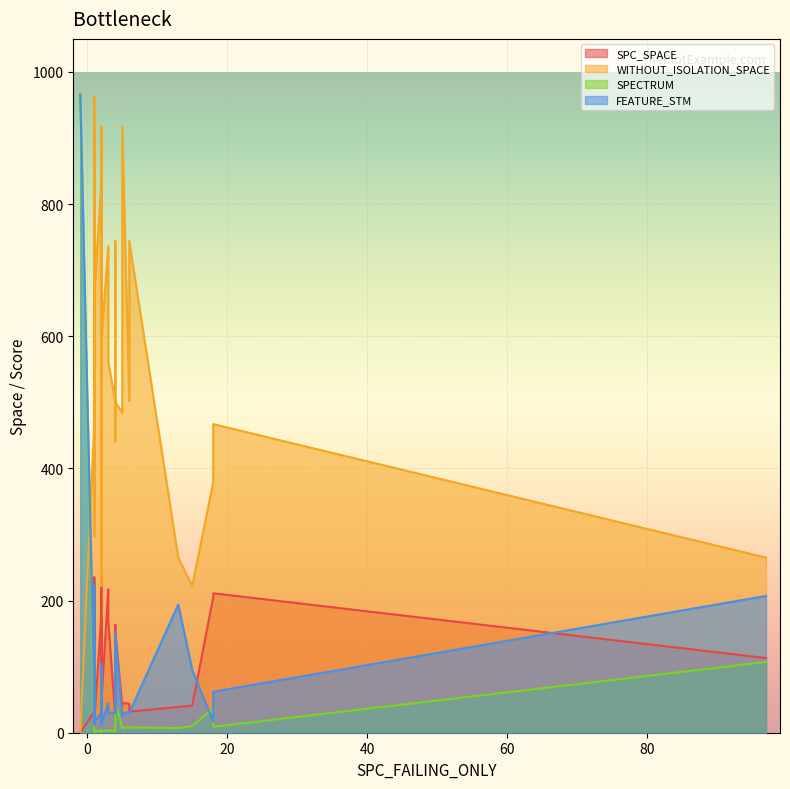

At which label does SPECTRUM reach its minimum?

1